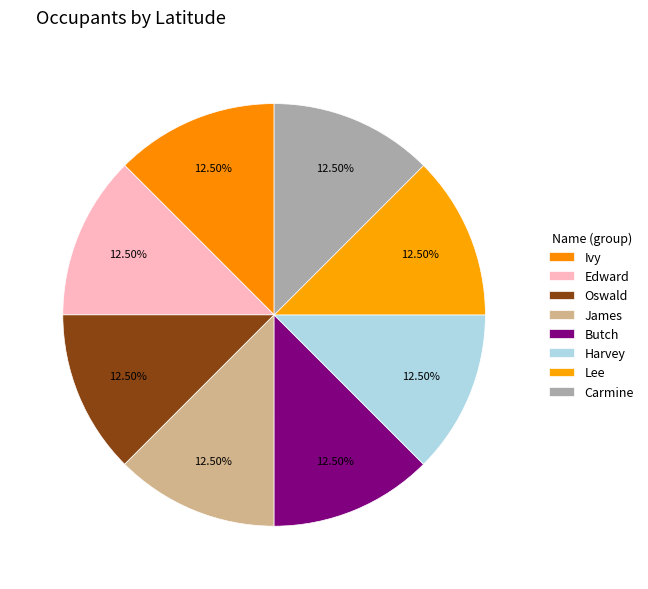

Is it true that Carmine is 12% of the pie?

True